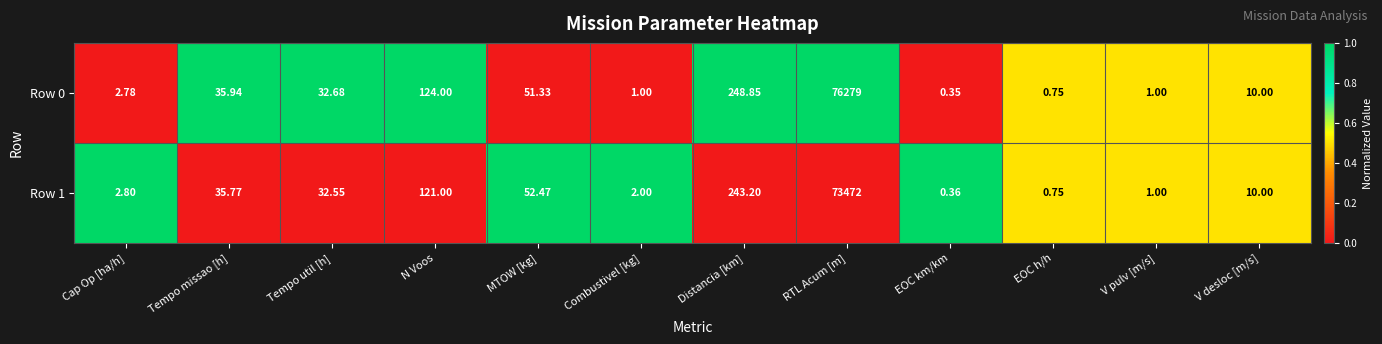

How many series are shown in this chart?

2